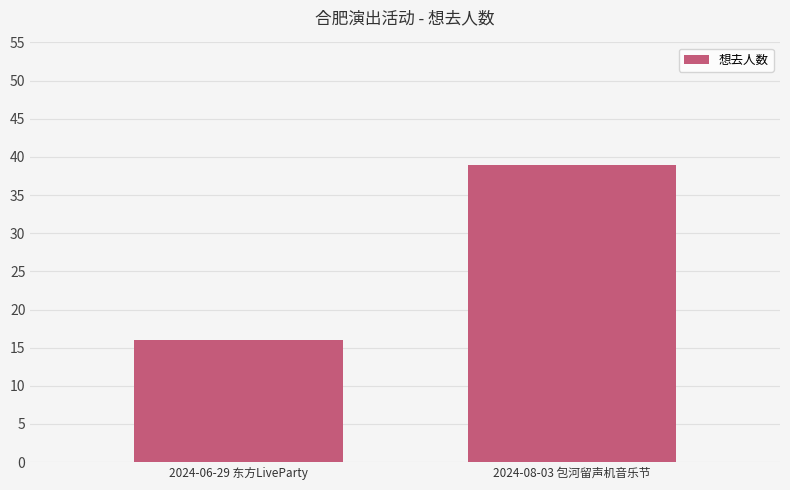

How many bars are there in total?

2